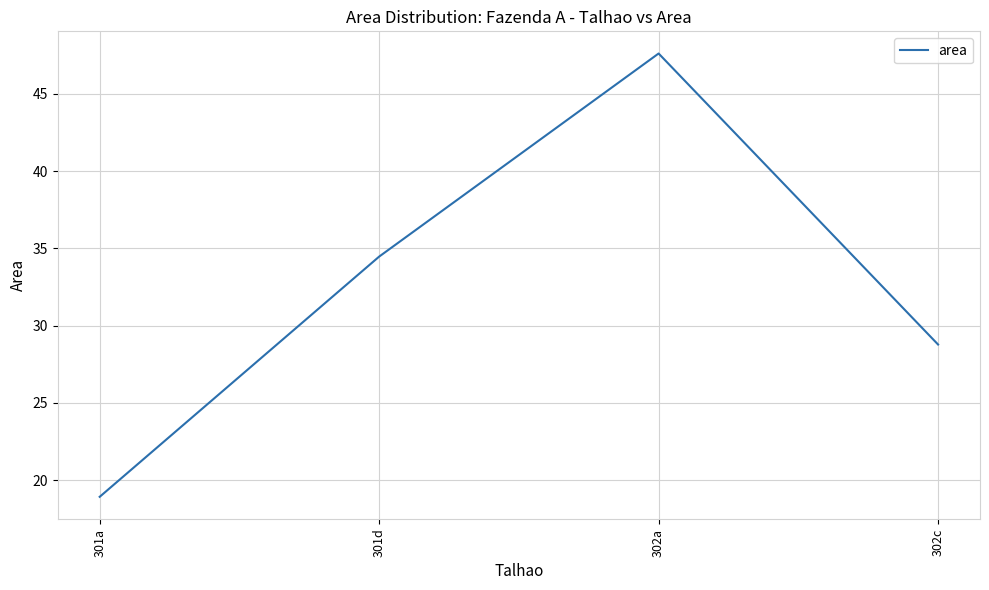

What is the sum of the values at 301a and 302c?

47.7